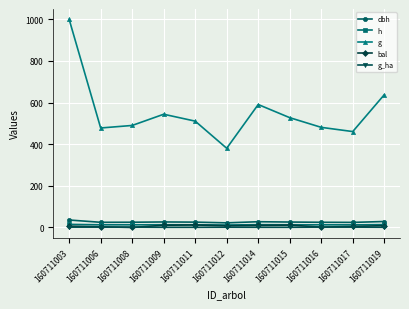

True or false: h and g_ha cross at least once.

False